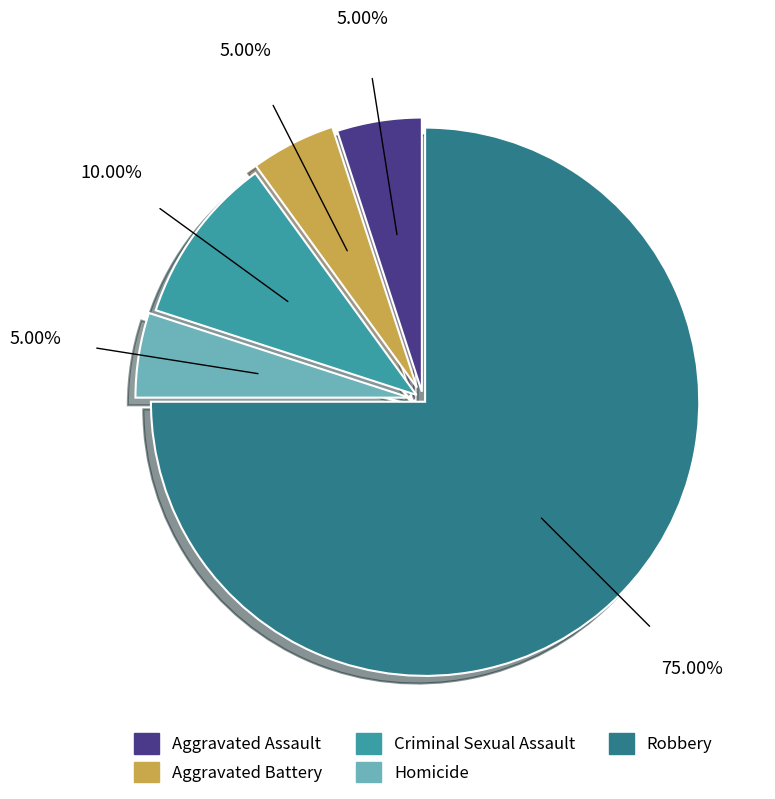

True or false: Criminal Sexual Assault accounts for 1% of the total.

False